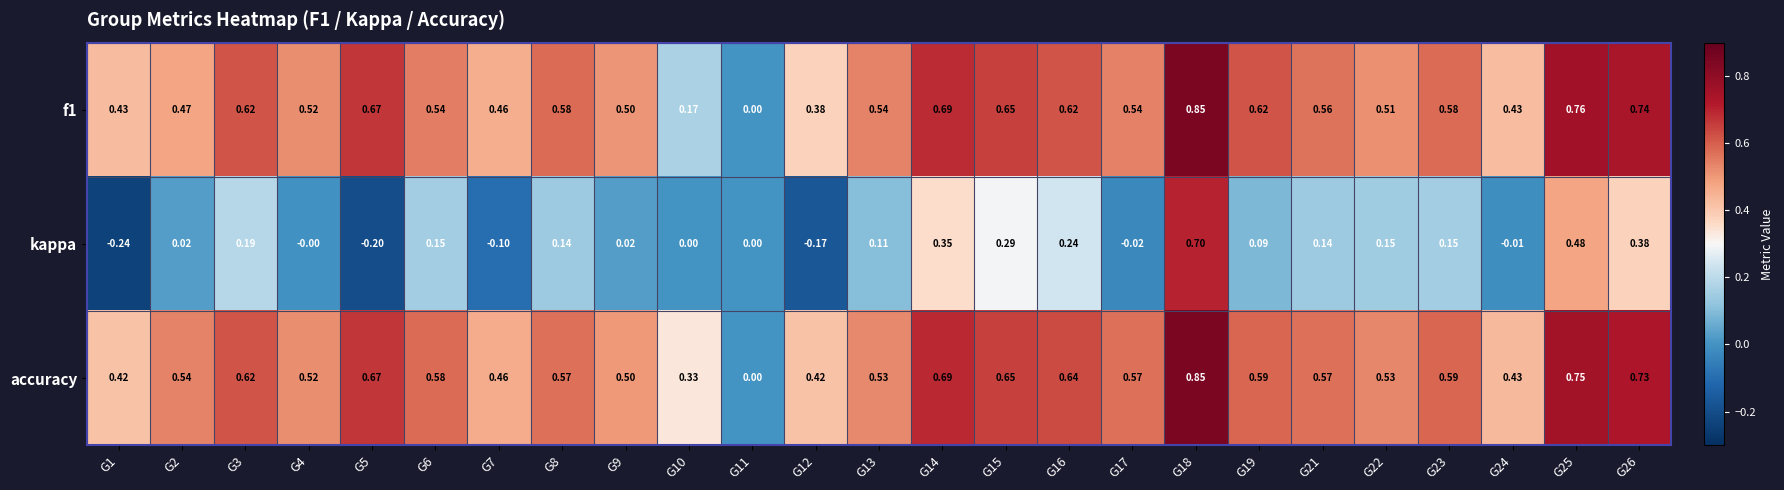

Which series has the largest total across all categories?

accuracy